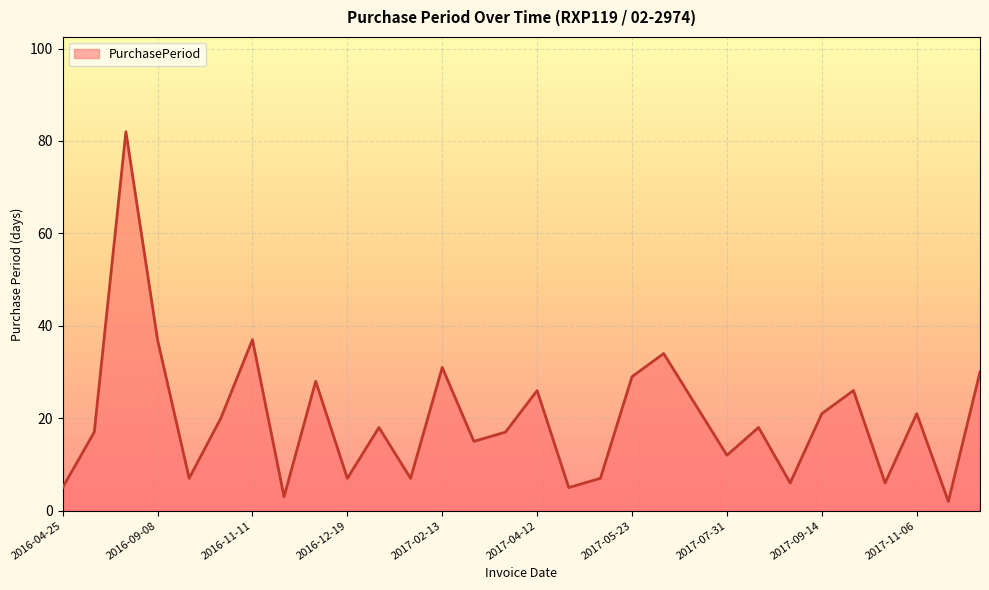

What is the maximum value shown in the chart?

82